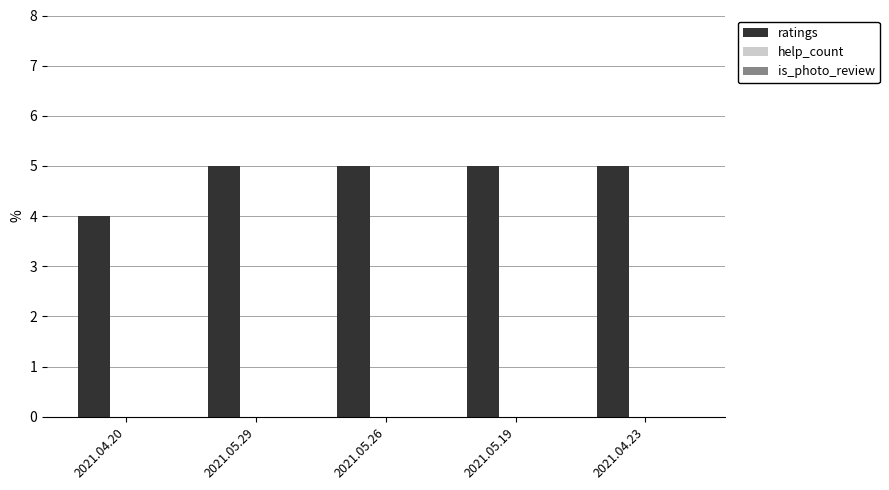

What is the label of the 3rd bar from the right?

2021.05.26